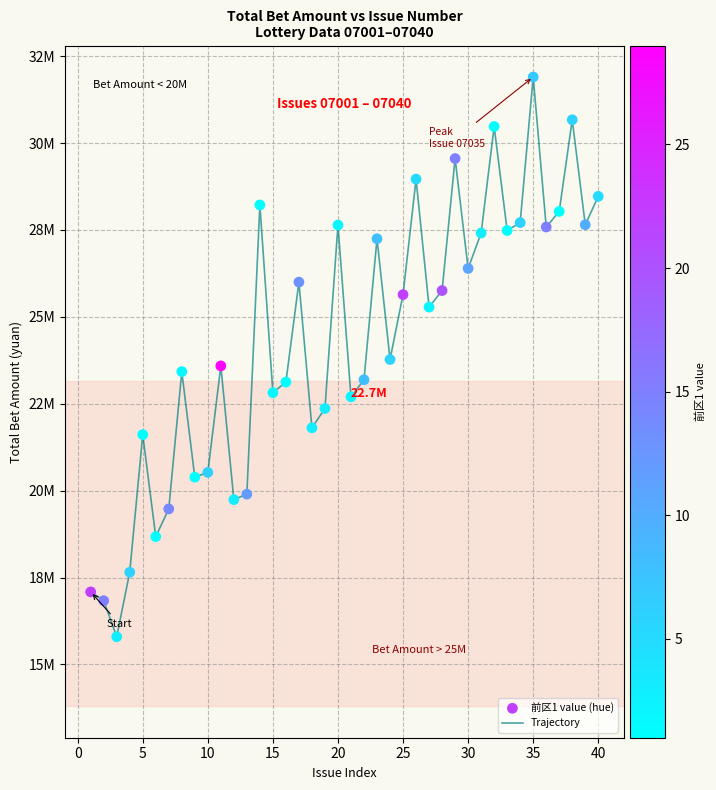

Does the chart have visible grid lines?

Yes